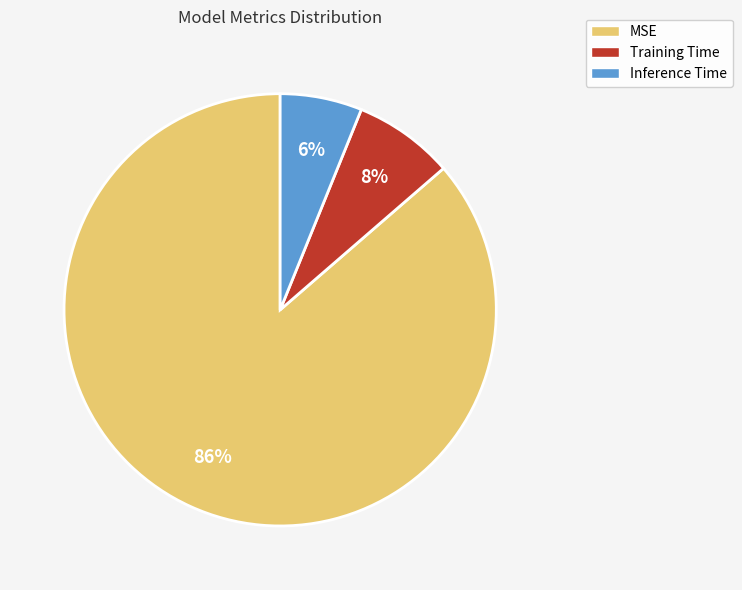

To the nearest percent, what is the combined percentage of MSE and Training Time?

94%